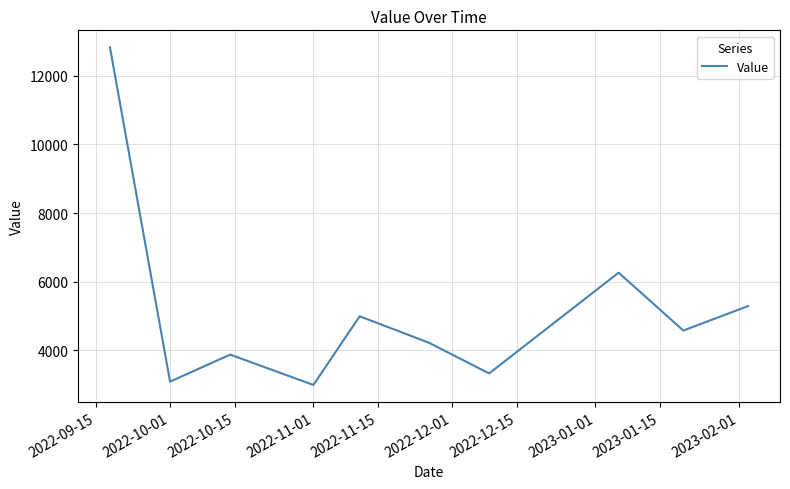

What is the smallest value displayed?

2987.3